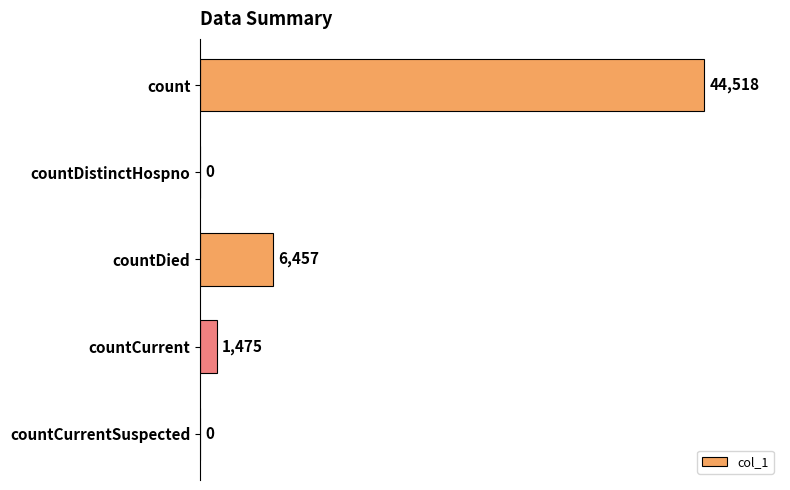

How many data points does each series have?

5